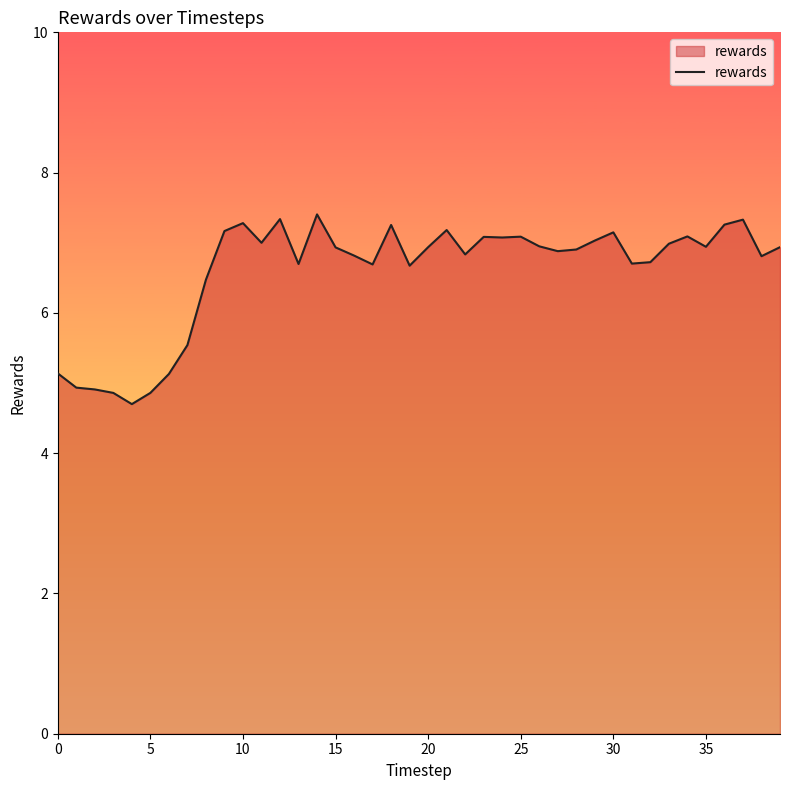

What is the maximum value shown in the chart?

7.4